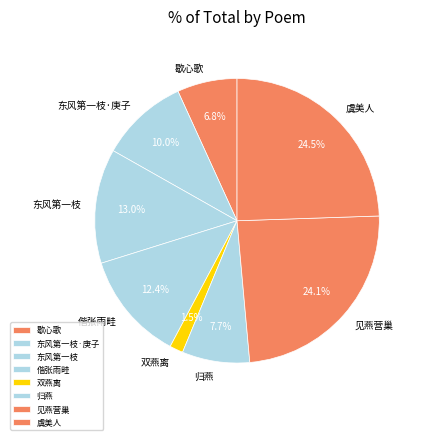

Which slice is the smallest?

双燕离